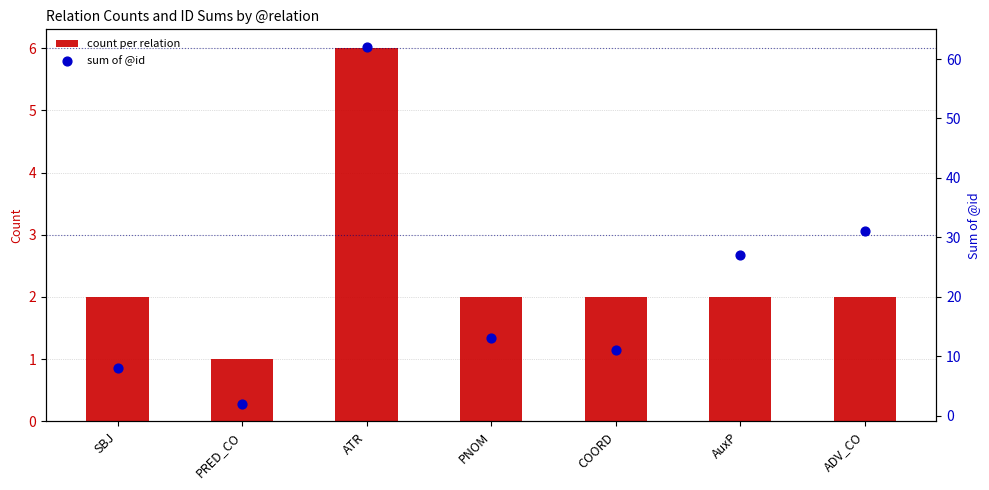

Which series has the largest total across all categories?

sum of @id